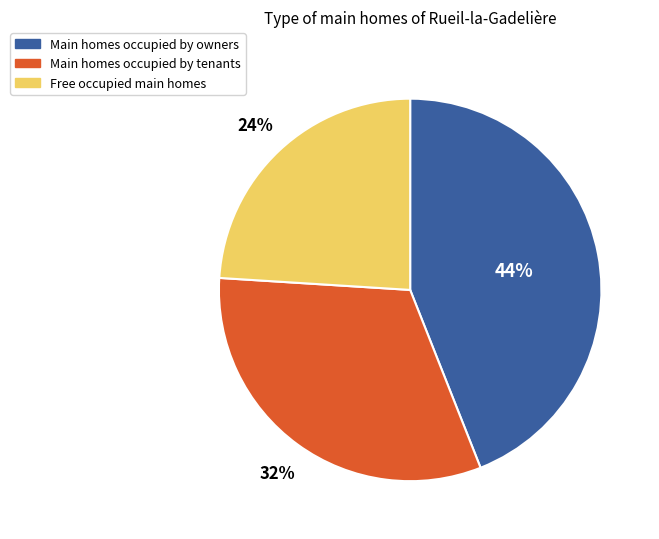

What is the largest slice in the pie chart?

Main homes occupied by owners